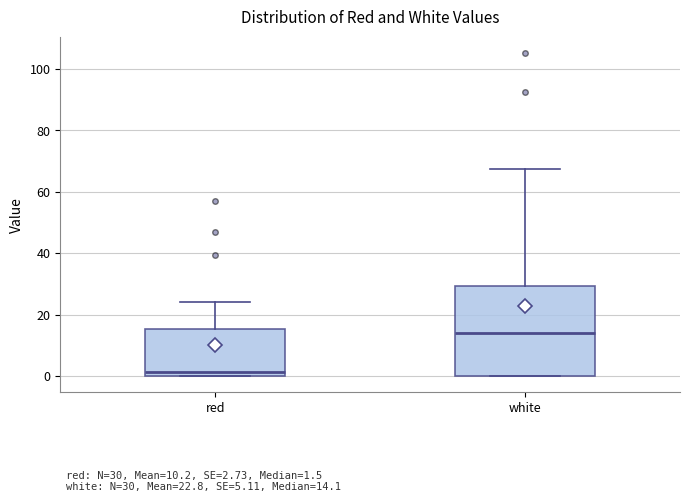

Which box's median line is the highest?

white